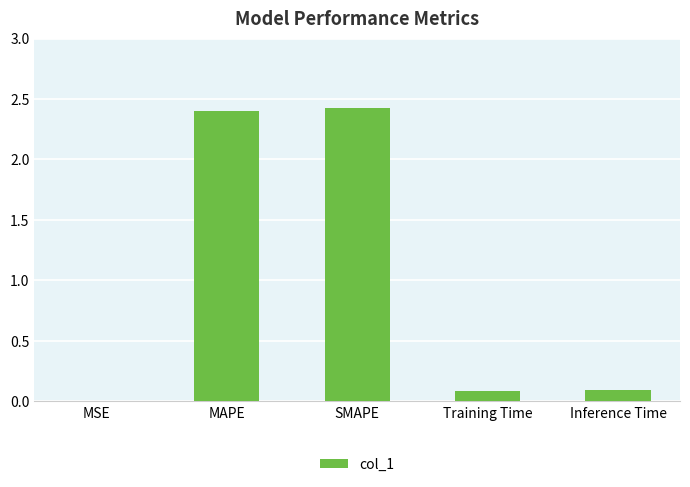

True or false: the data shows 3.4 at MAPE.

False